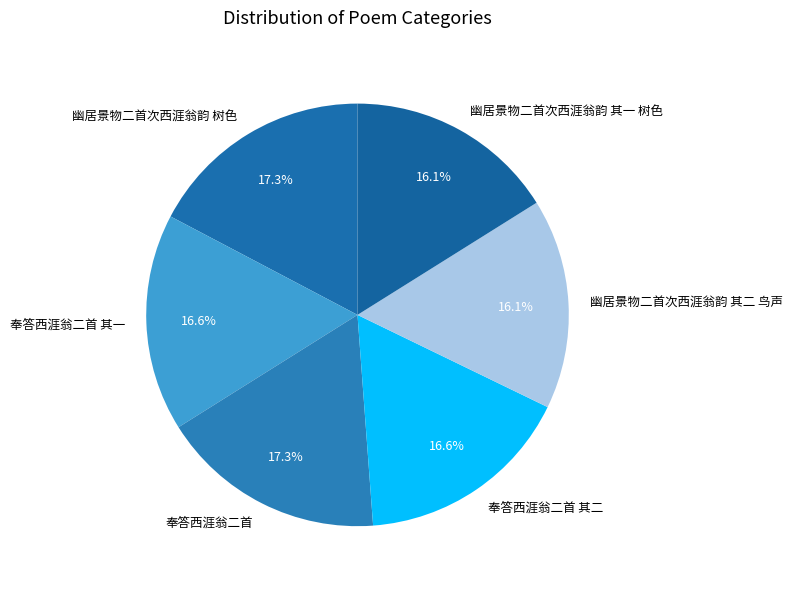

What is the ratio of the value at 幽居景物二首次西涯翁韵 其一 树色 to the value at 幽居景物二首次西涯翁韵 树色?

0.9